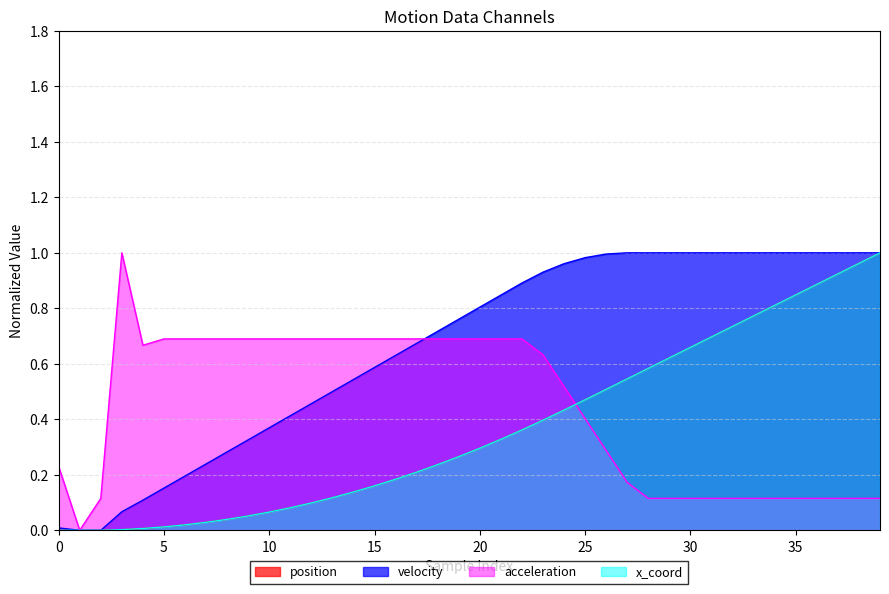

Is it true that position equals 0.8 at 25?

False